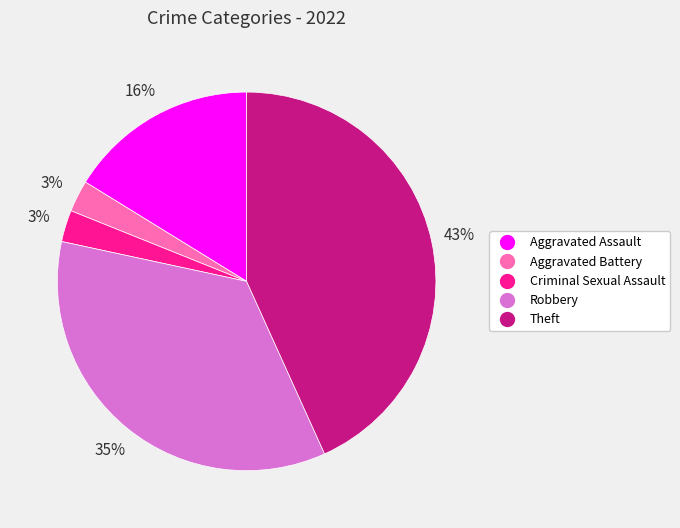

Is the sum of Aggravated Assault and Theft greater than half?

Yes